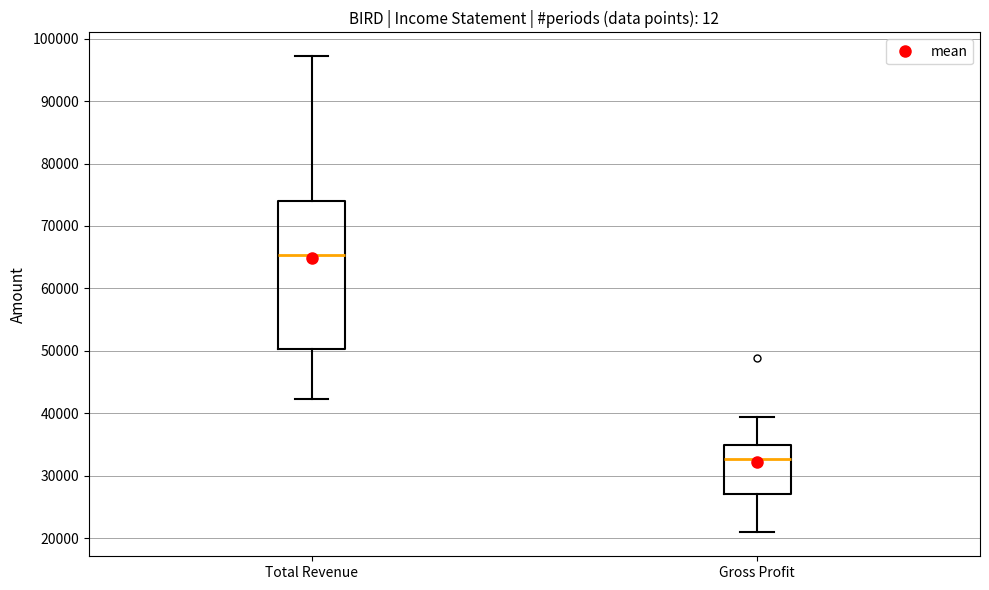

Which box is the tallest, from its lower edge to its upper edge?

Total Revenue